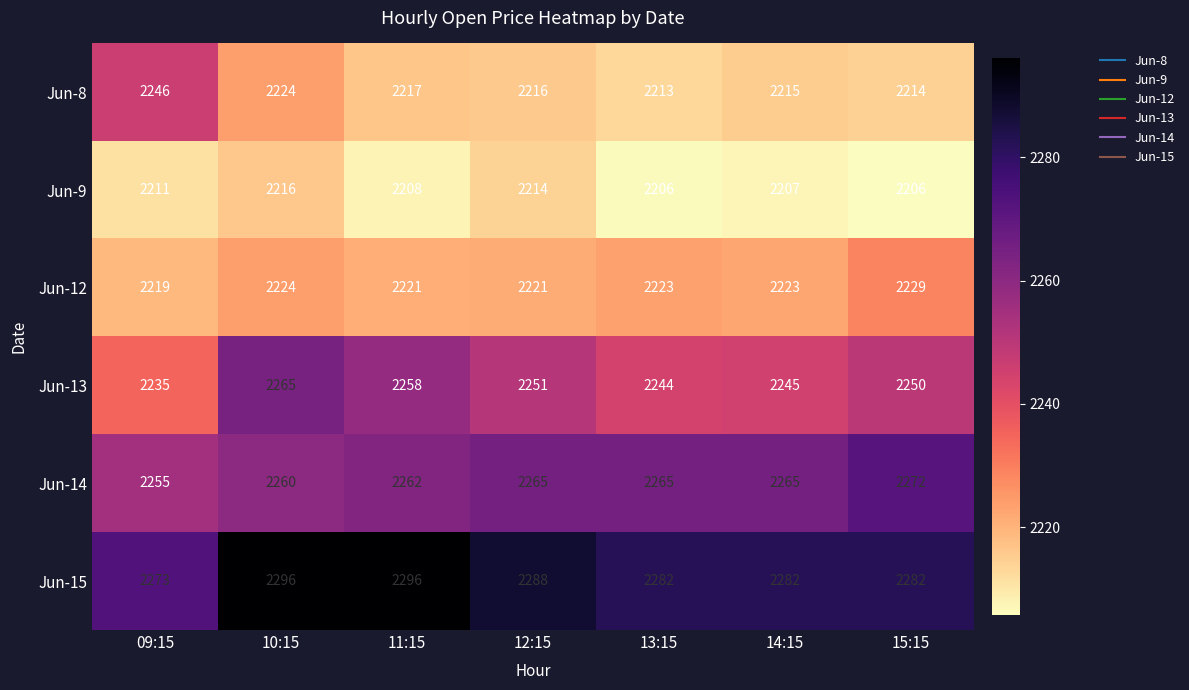

True or false: Jun-15 has a value of 1479 at 15:15.

False